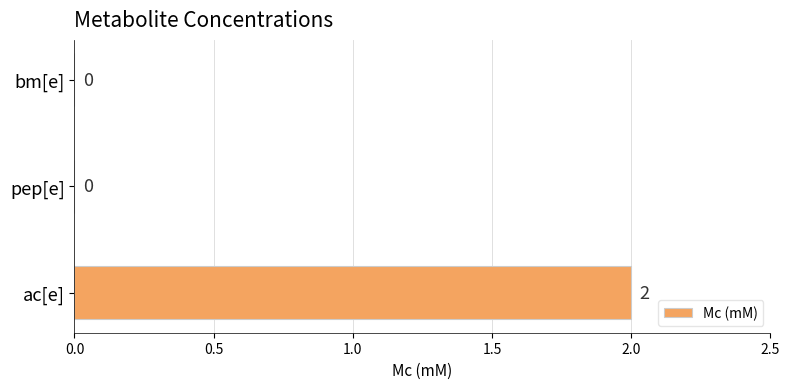

Between bm[e] and ac[e], which is larger?

ac[e]